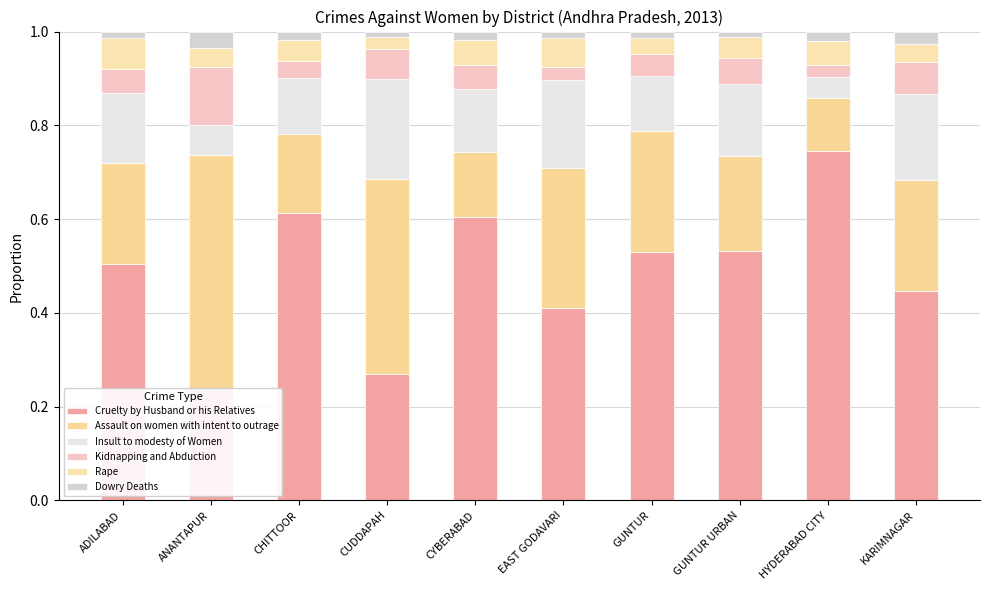

What is the sum of all Cruelty by Husband or his Relatives values?

4.9